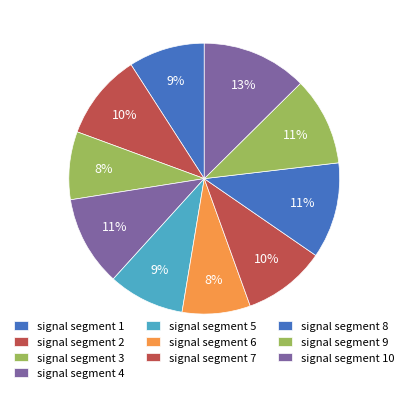

How many segments does this pie chart have?

10